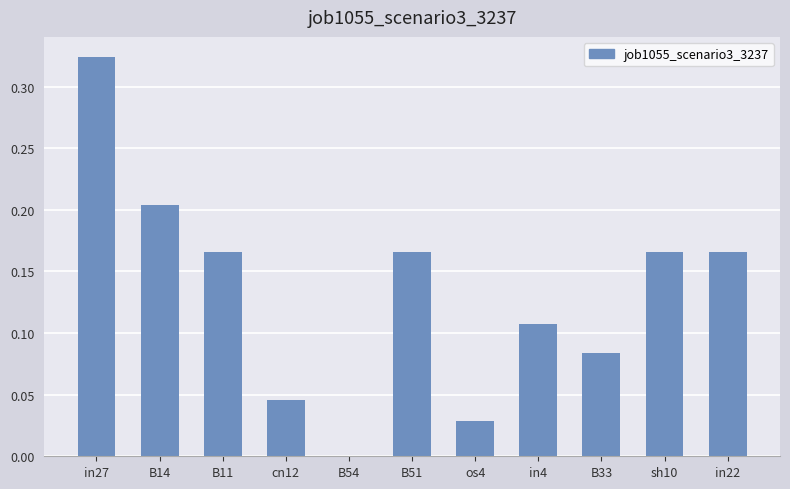

Is it true that the value at in27 is 0.5?

False